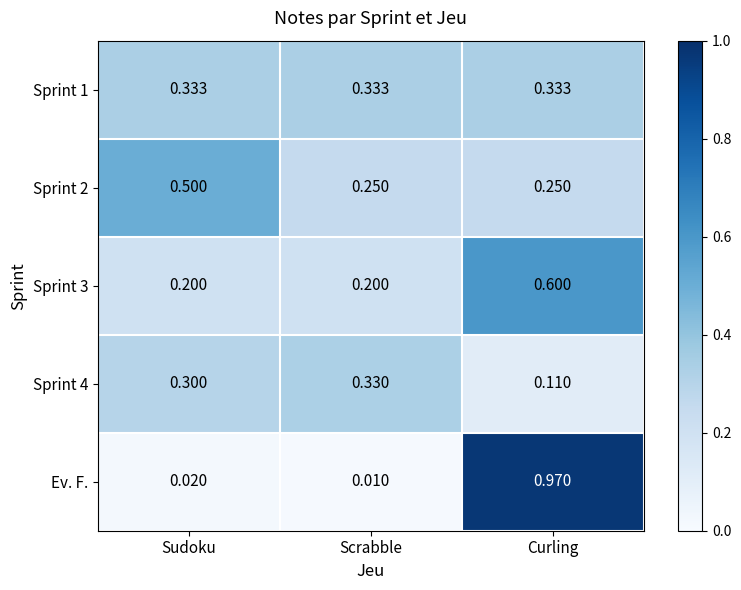

At which label does Sprint 4 reach its minimum?

Curling